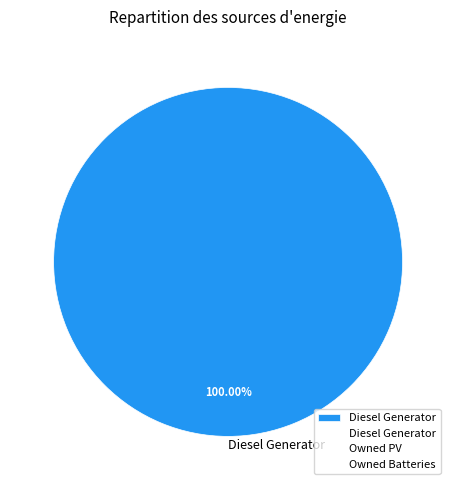

Rank the categories by value from lowest to highest.

Diesel Generator